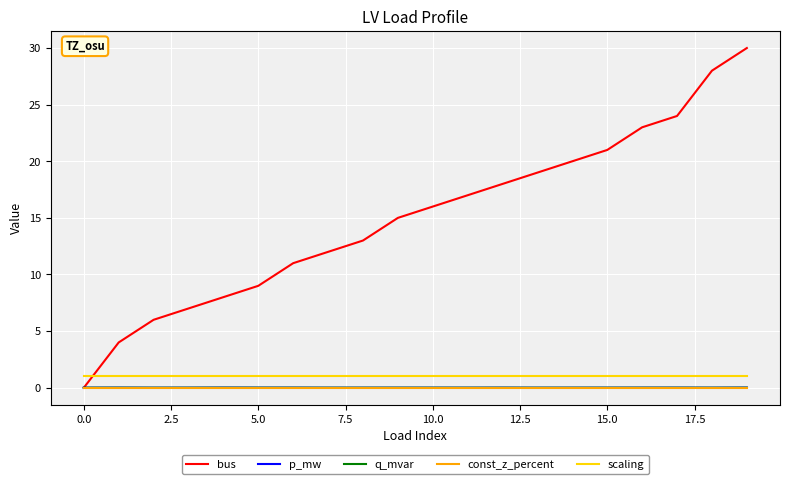

Which series has the largest total across all categories?

bus